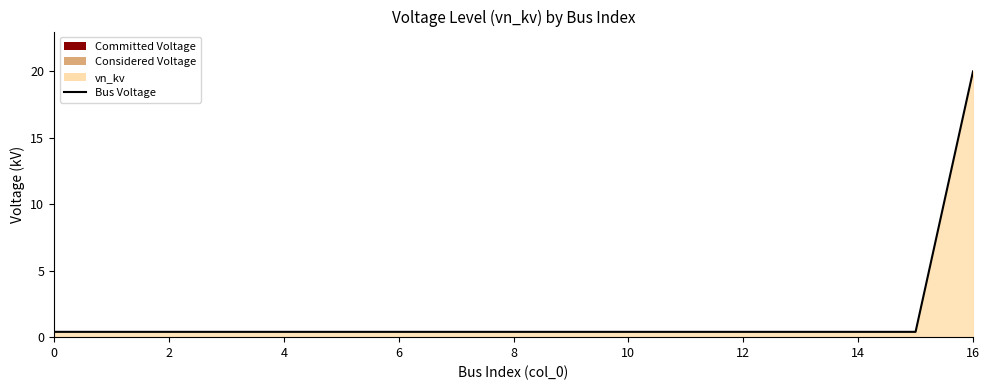

Is it true that the value at 6 is 0.4?

True